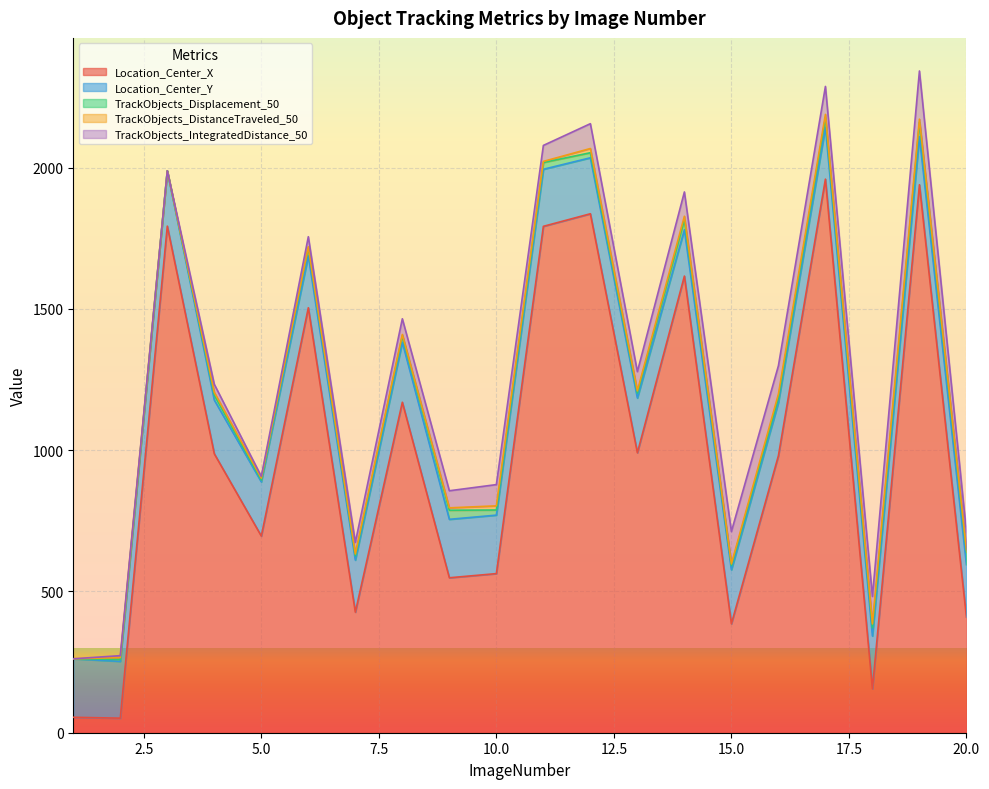

The Location_Center_X series shows 461.1 at 16. True or false?

False